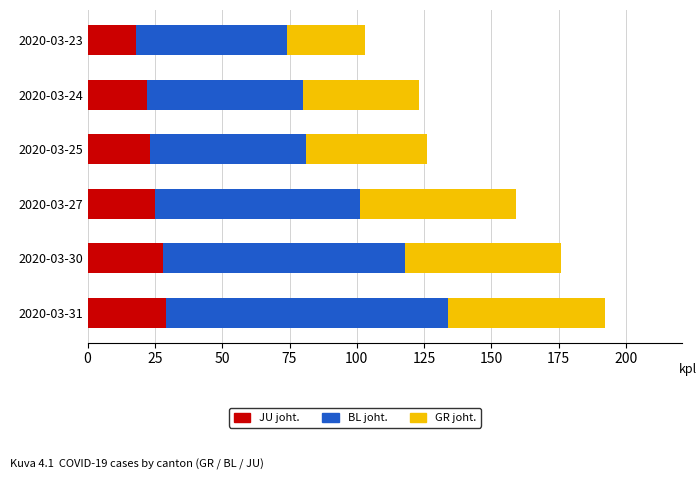

At which category is the sum across all series the highest?

2020-03-31